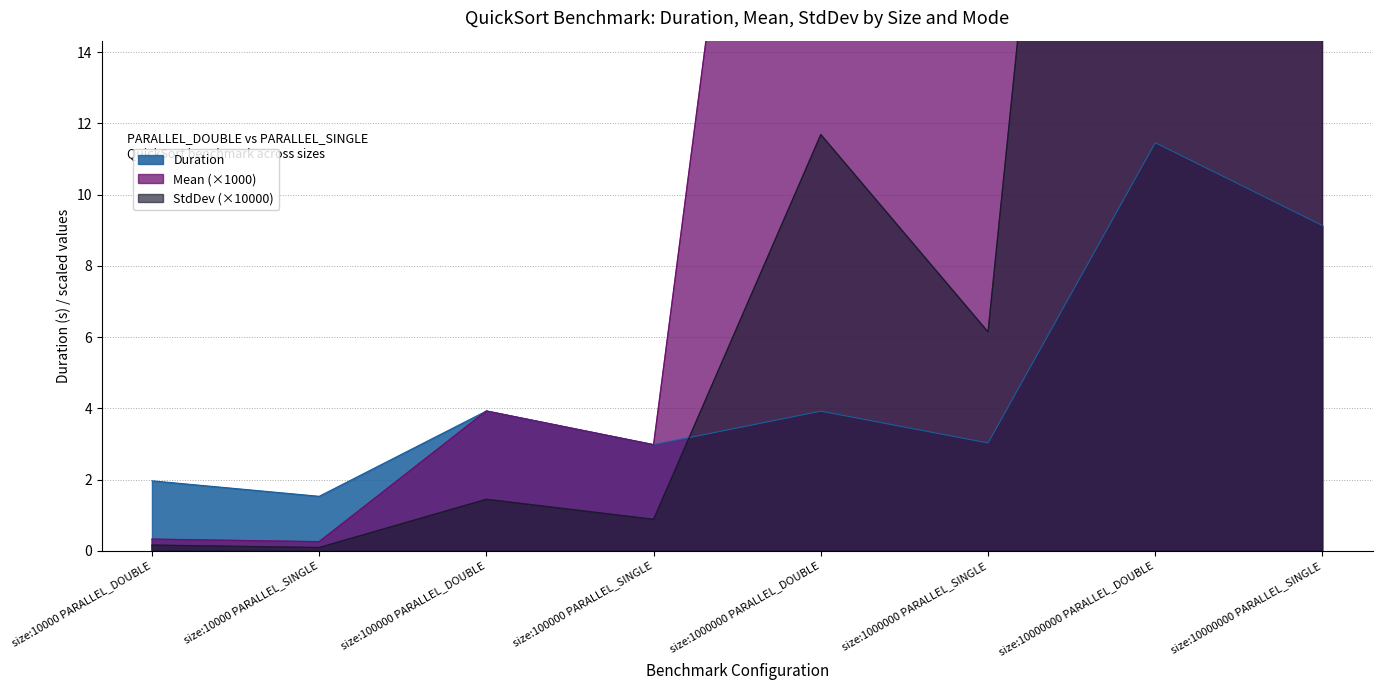

At which category is the sum across all series the highest?

size:10000000 PARALLEL_DOUBLE